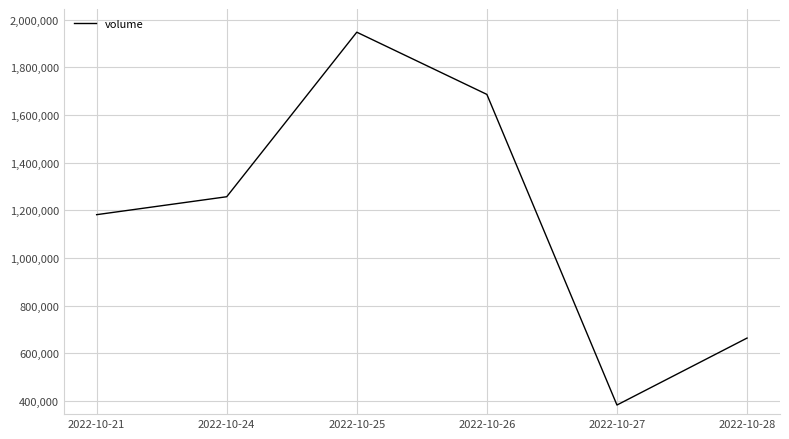

Is this an area chart (filled region under the line)?

No